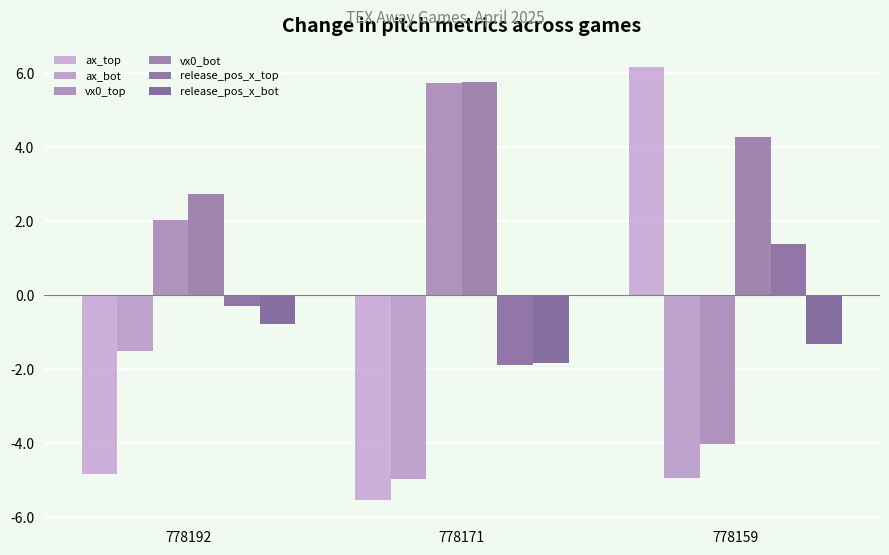

The release_pos_x_bot series shows -1.8 at 778171. True or false?

True